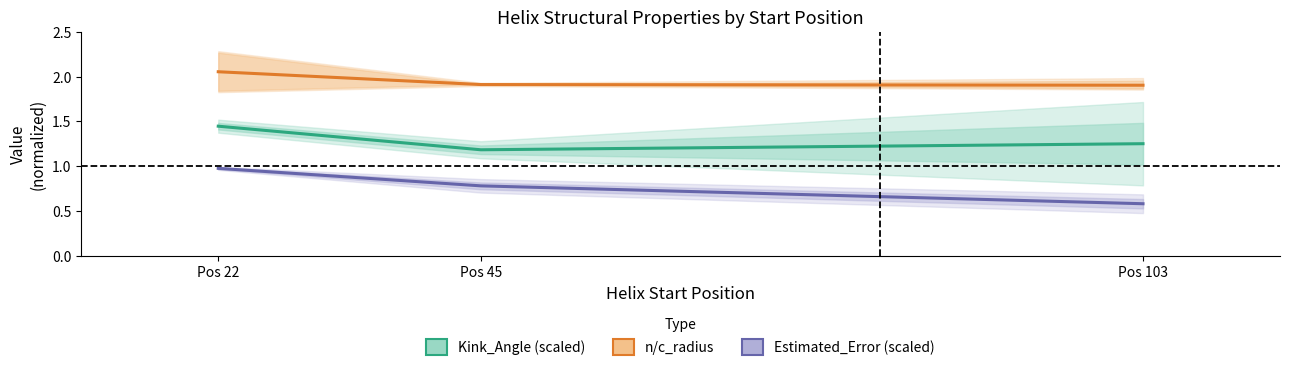

Which series has the largest total across all categories?

n/c_radius